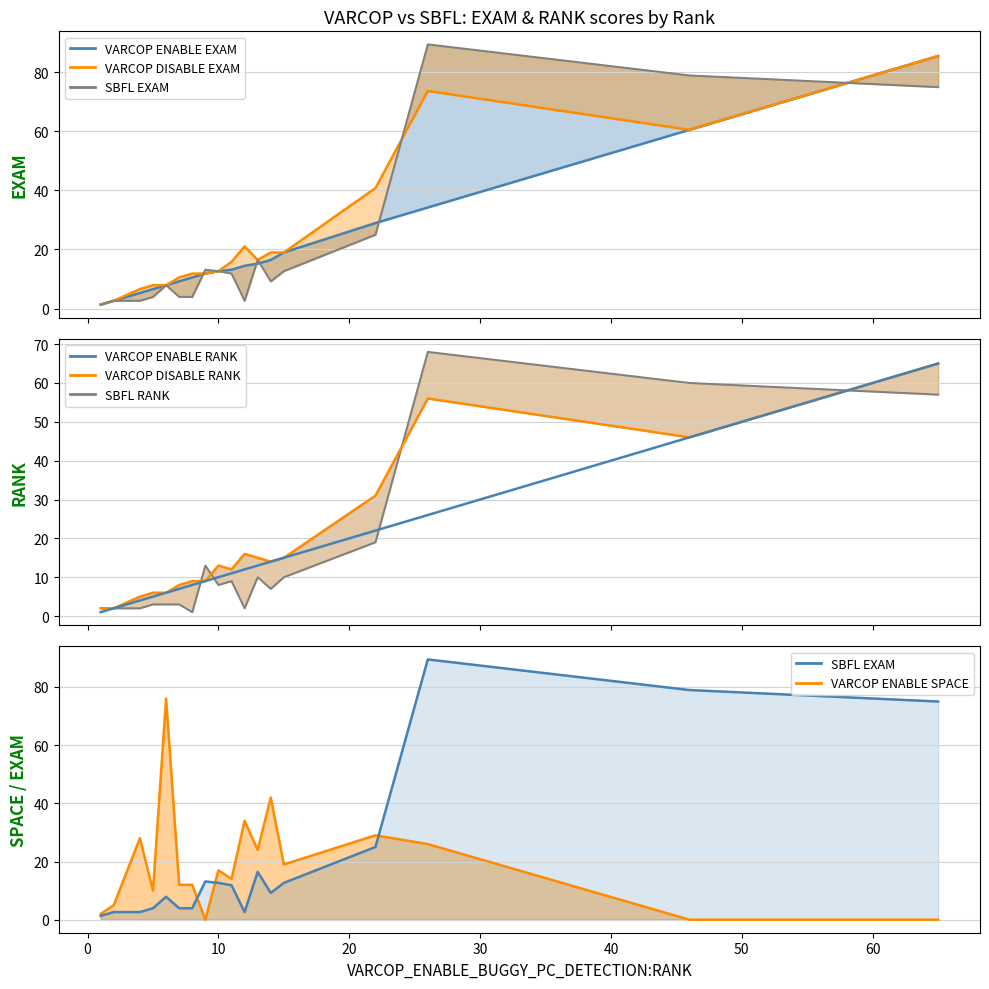

What is the maximum value shown in the chart?

89.5